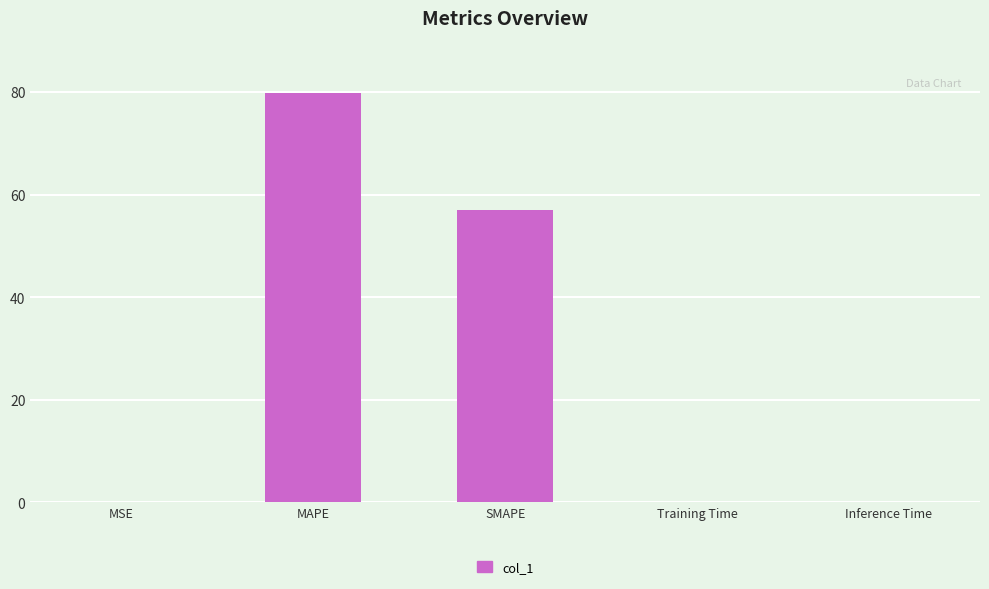

What is the greatest value displayed?

79.8